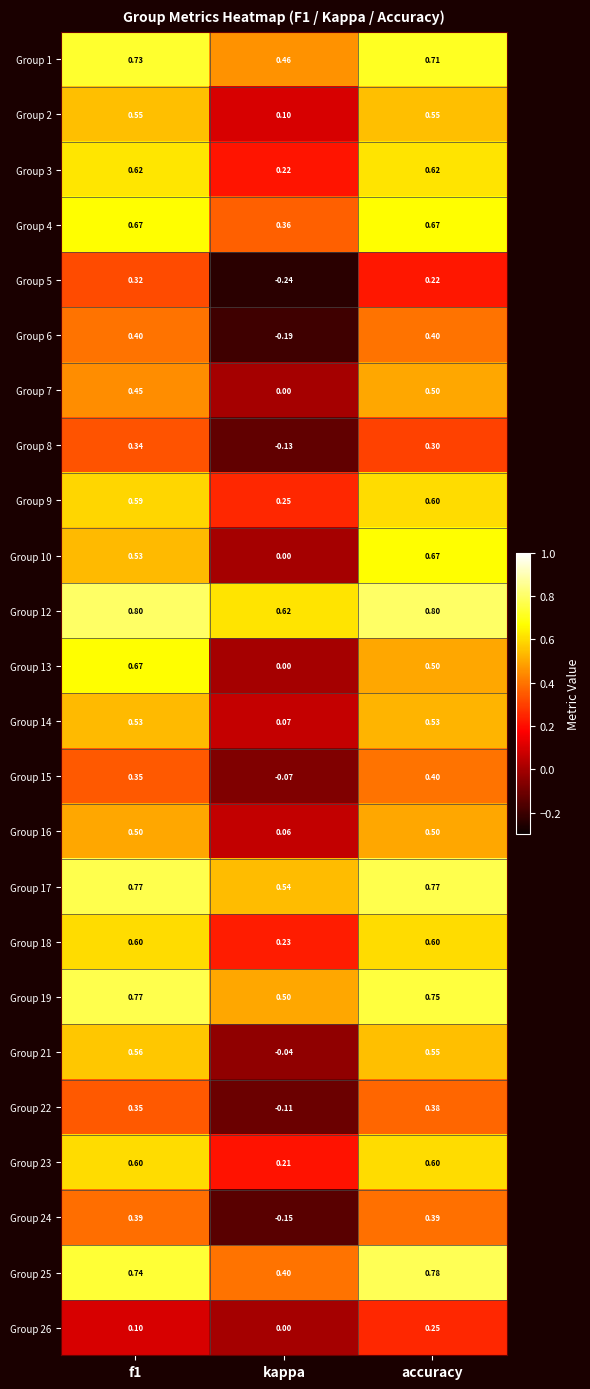

At which label is Group 2 closest to 0?

kappa